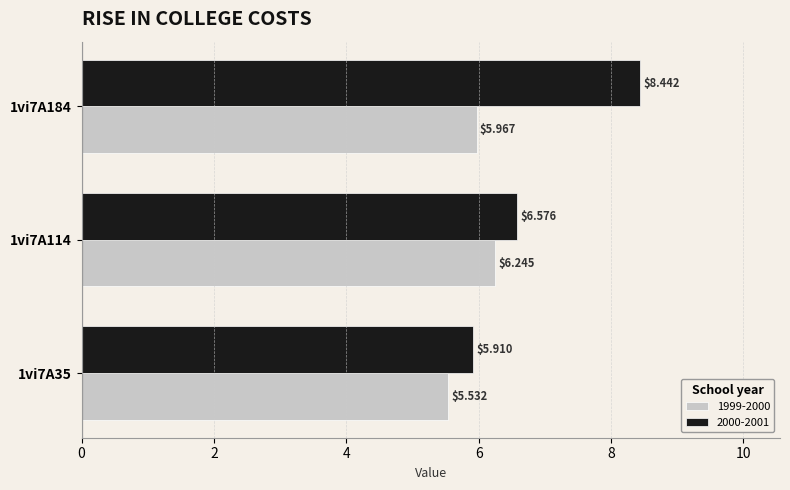

List the labels in order of 2000-2001 value, largest first.

1vi7A184, 1vi7A114, 1vi7A35